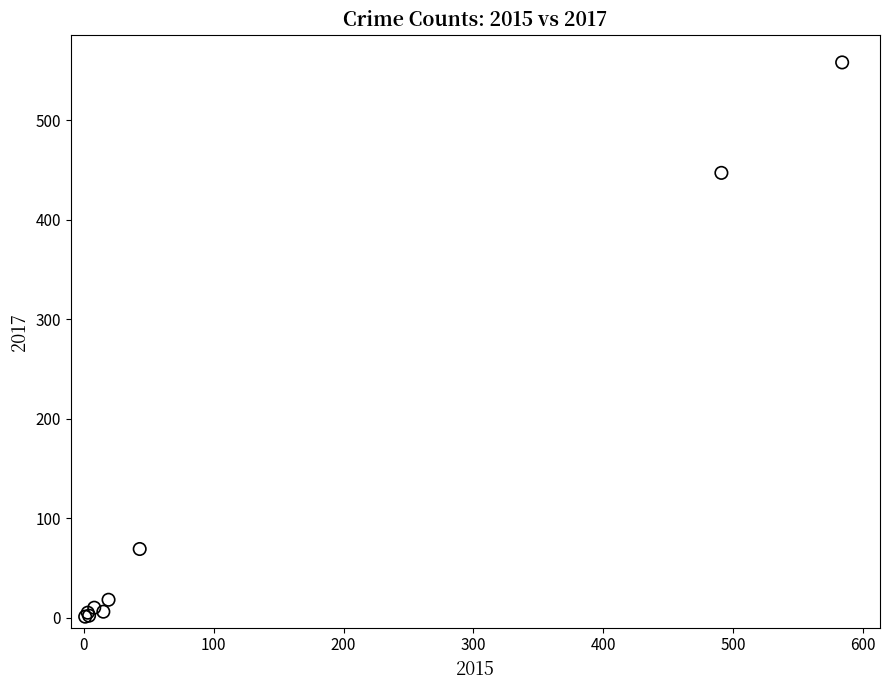

What Y value in the scatter plot is closest to 279?

447